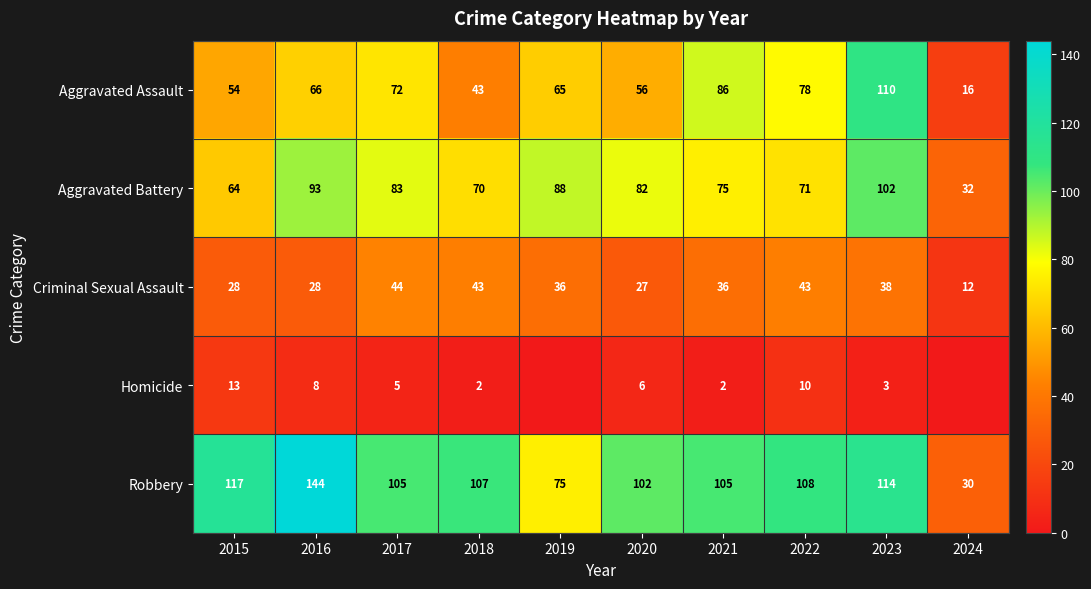

What is the sum of all Aggravated Battery values?

760